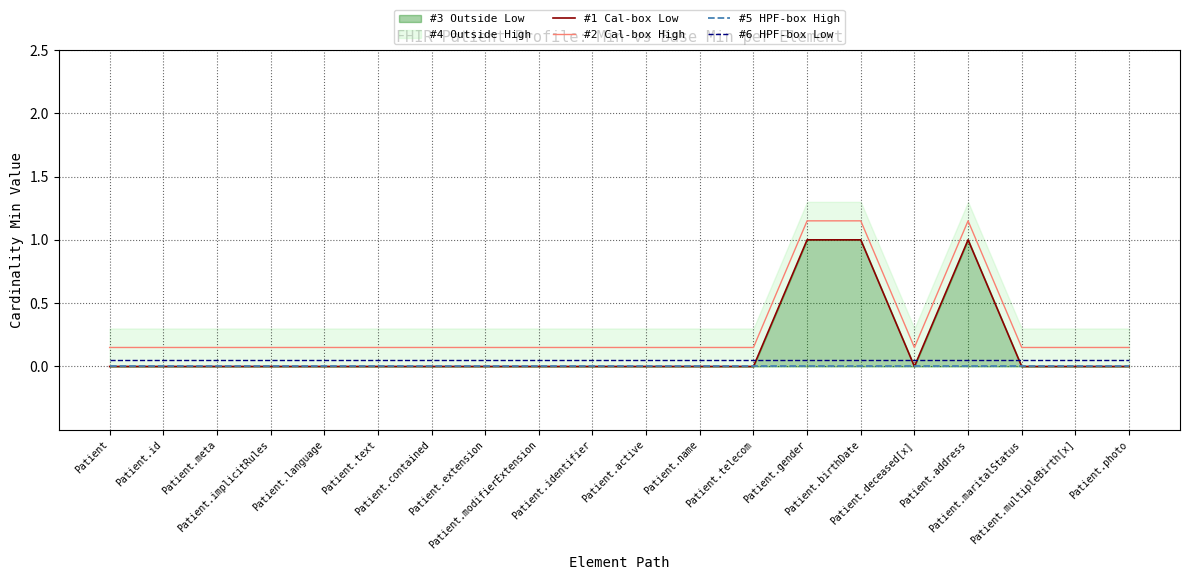

What is the greatest value displayed?

1.1